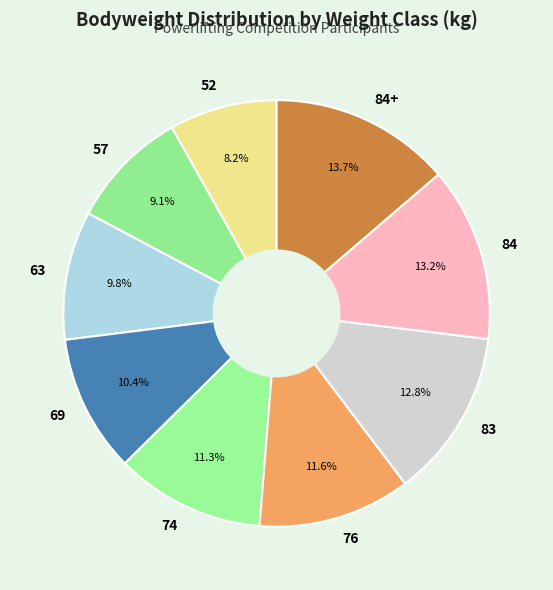

To the nearest percent, what portion does 57 represent?

9%